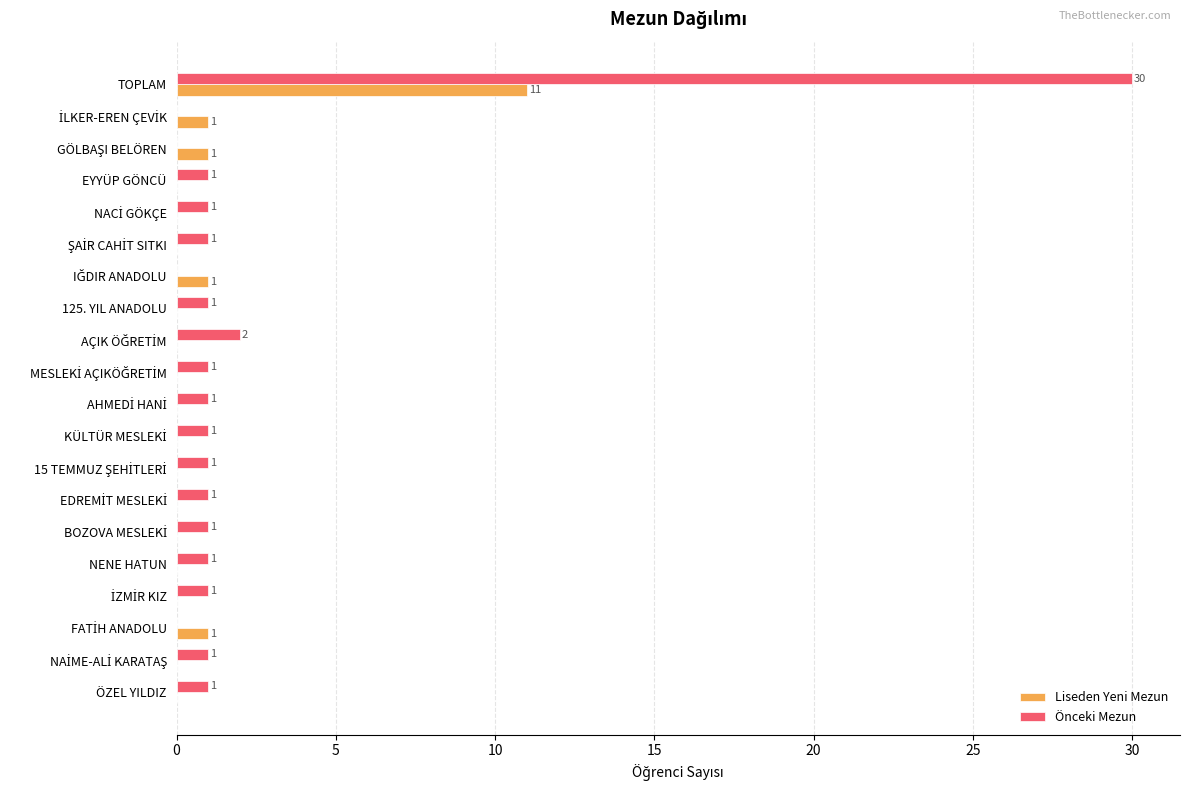

Which series has the largest range (max minus min)?

Önceki Mezun